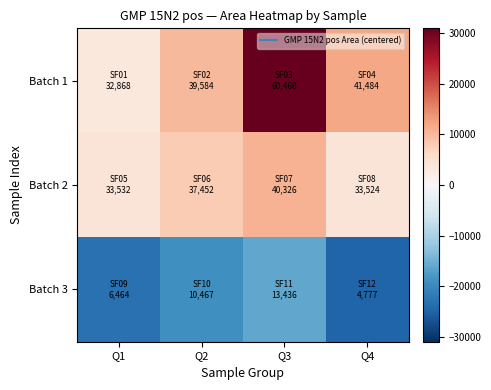

Reading left to right, what are all the values shown in this chart?

Batch 1: Q1=3336.8	Q2=10052.8	Q3=30928.8	Q4=11952.8
Batch 2: Q1=4000.8	Q2=7920.8	Q3=10794.8	Q4=3992.8
Batch 3: Q1=-23067.2	Q2=-19064.2	Q3=-16095.2	Q4=-24754.2